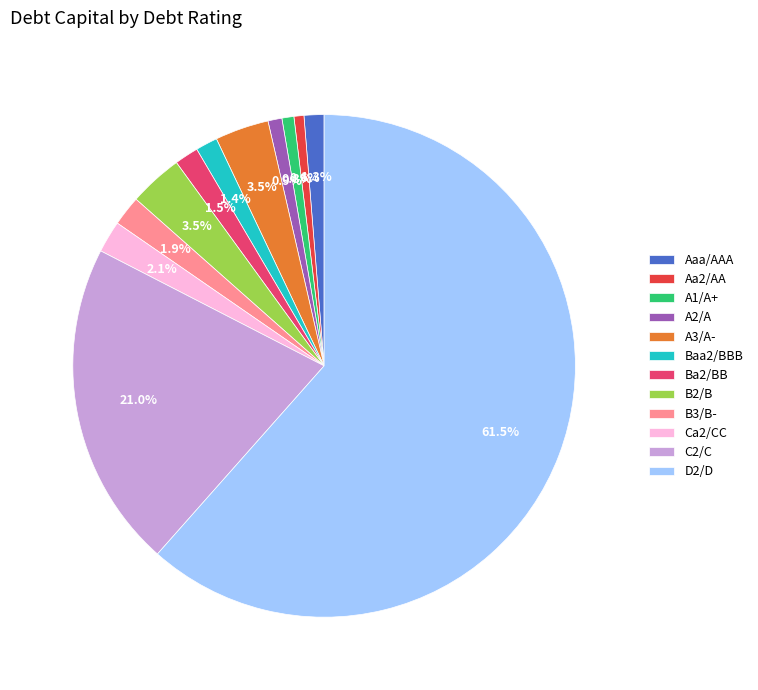

What is the ratio of the value at Ba2/BB to the value at Aaa/AAA?

1.2